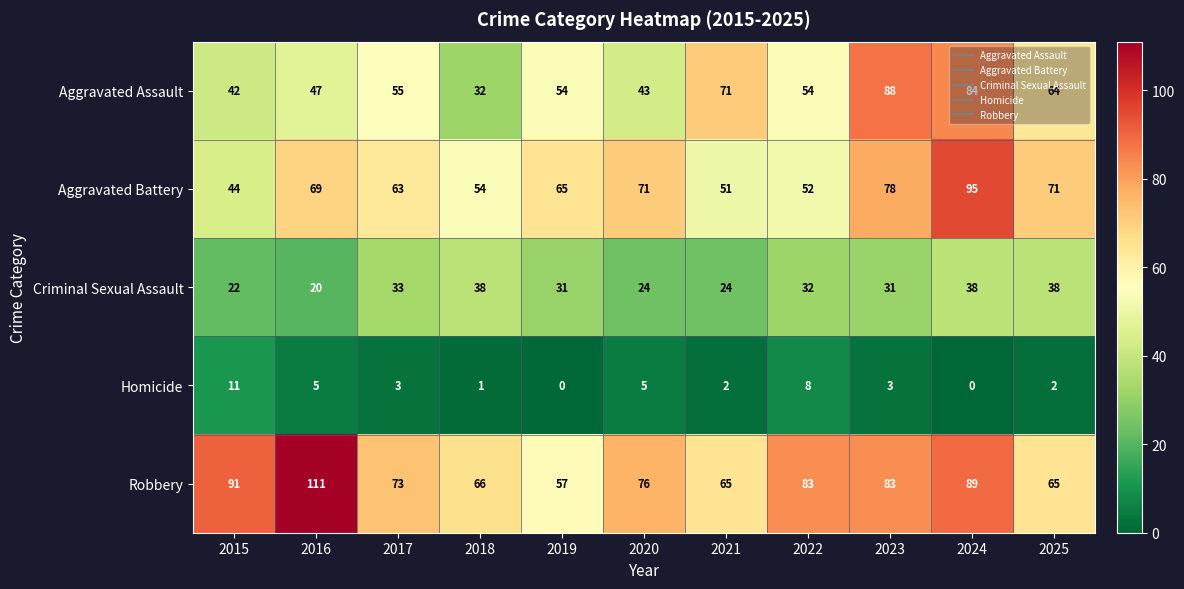

How many distinct data groups are displayed?

5